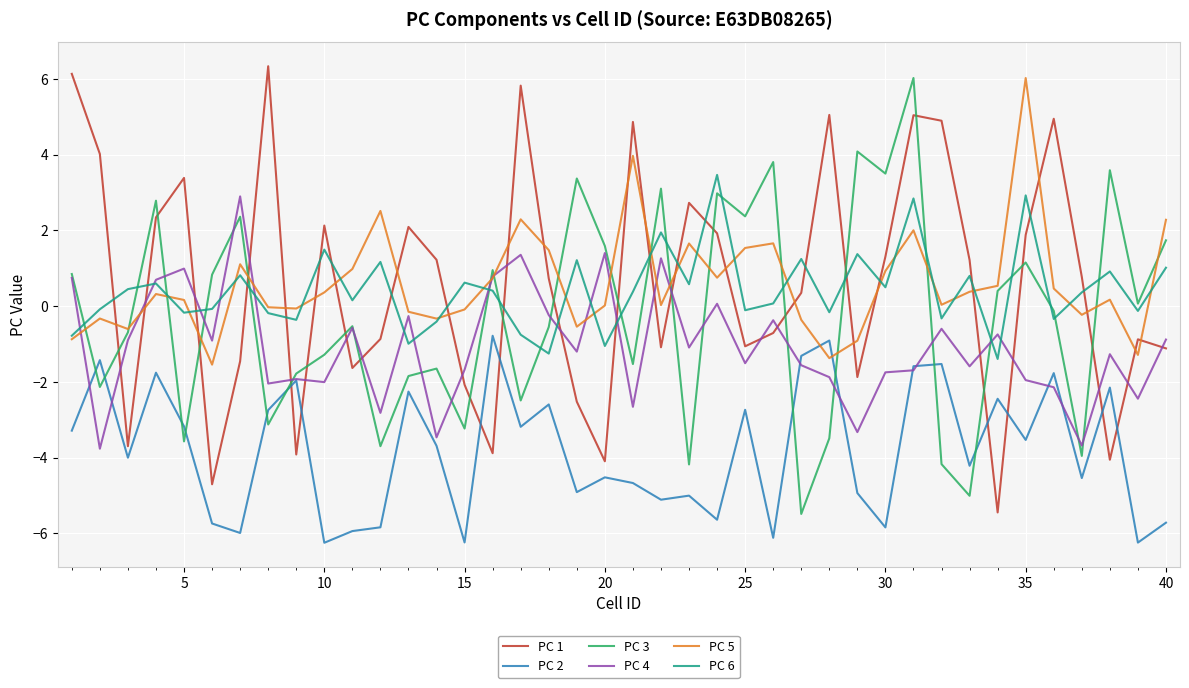

After their last crossing, which series has the higher values: PC 2 or PC 5?

PC 5